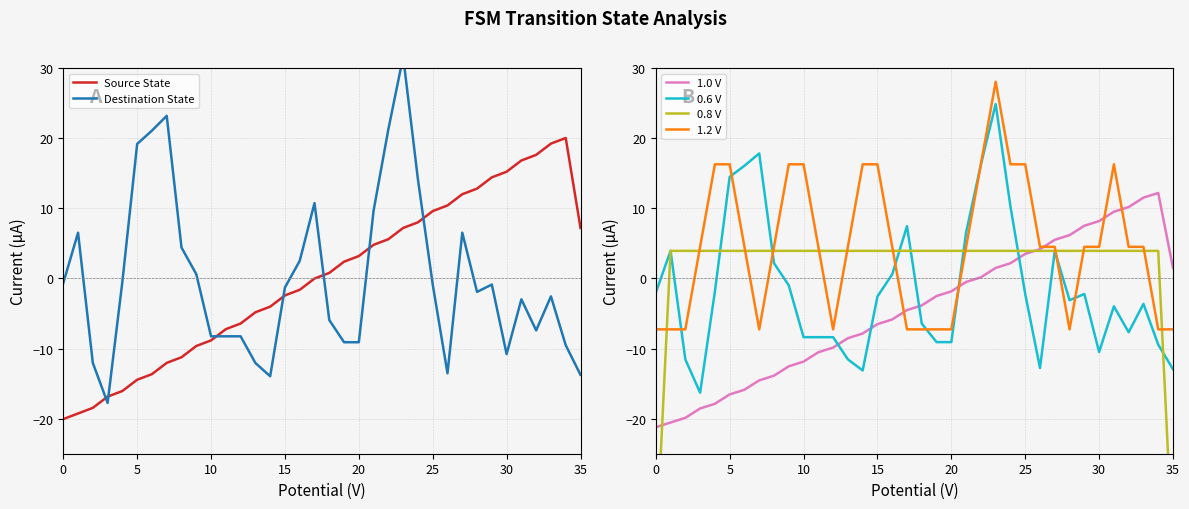

Is it true that 0.8 V equals 3.9 at 30?

True